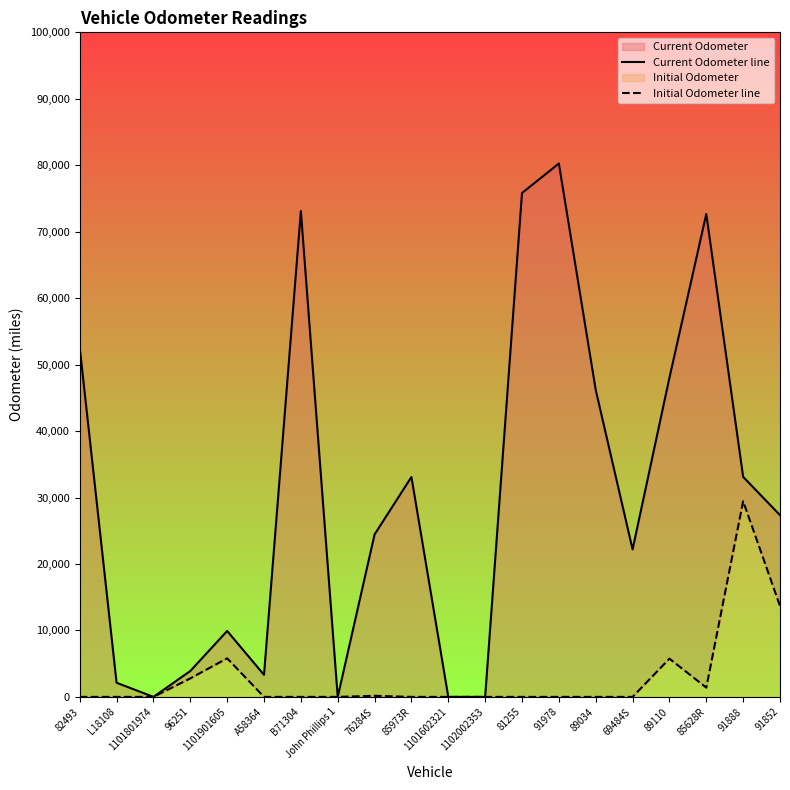

What is the label of the 14th point from the left?

91978